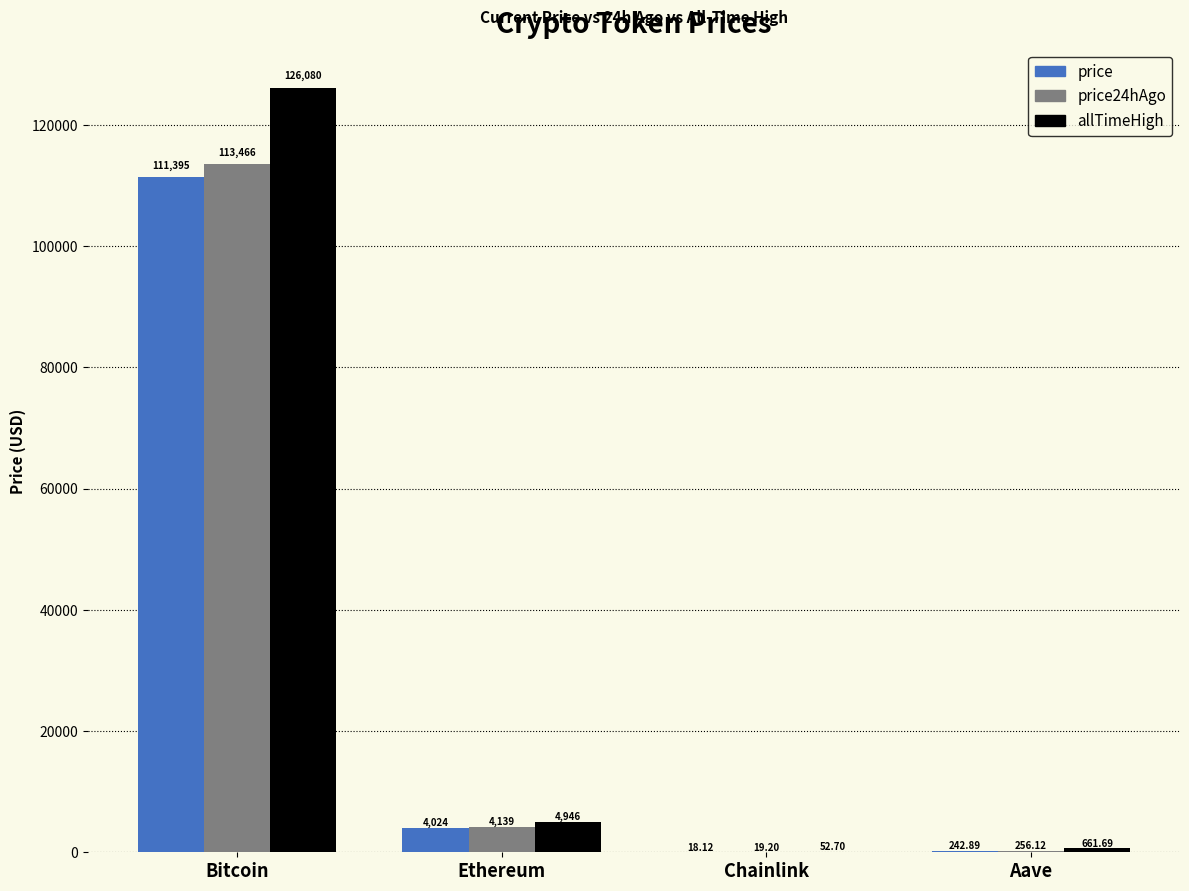

What is the average value of the price series?

28920.0